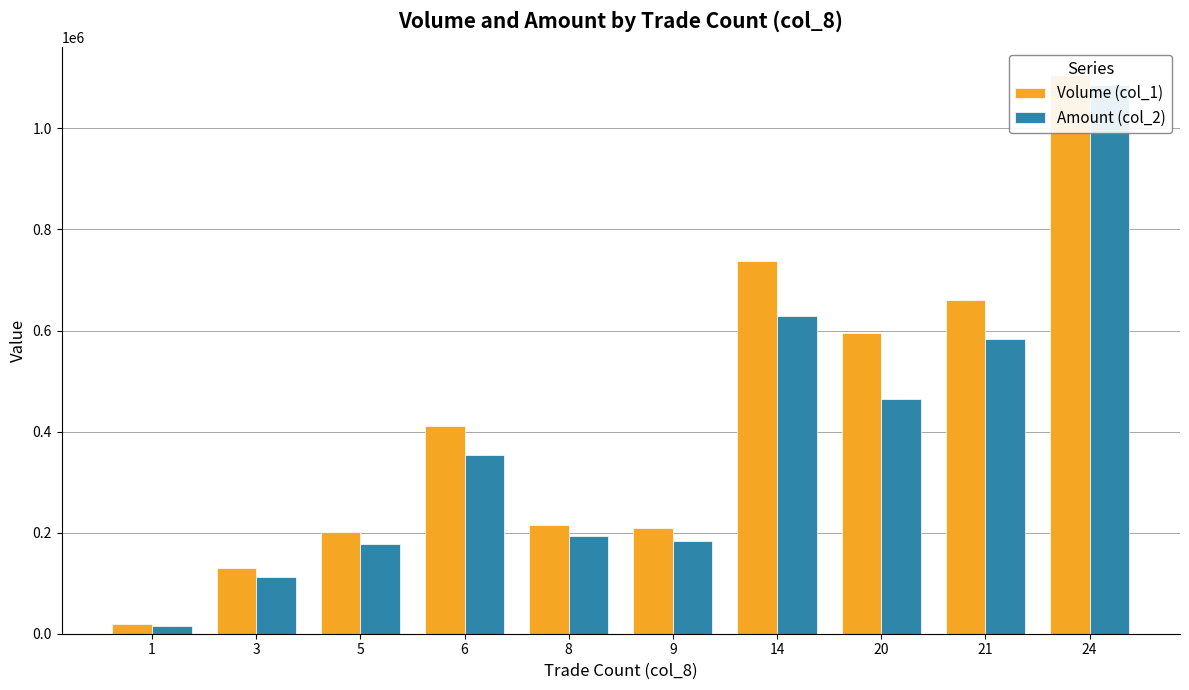

Which series has the largest range (max minus min)?

Volume (col_1)